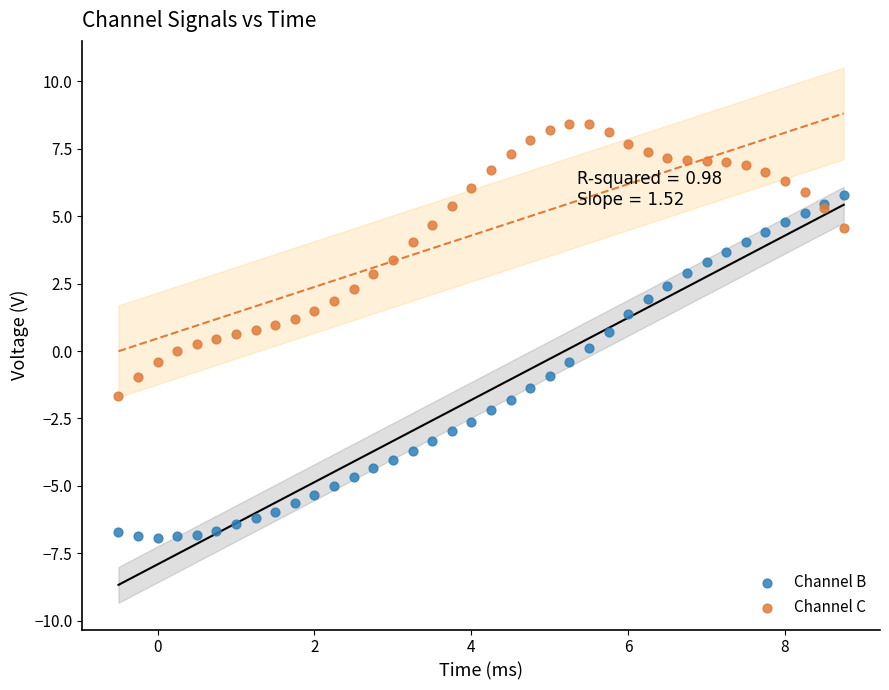

What is the X range (max minus min) for the scatter plot?

9.2